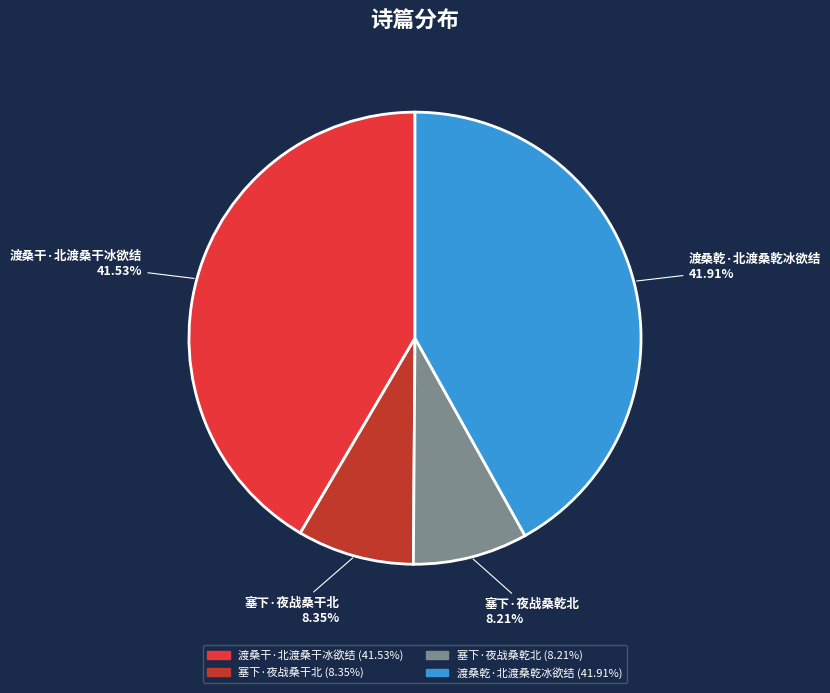

Is 塞下·夜战桑干北 the majority of the pie?

No